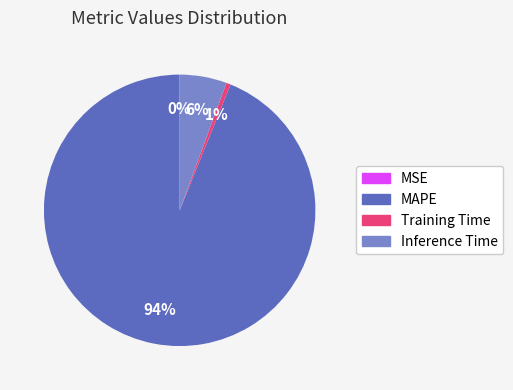

Which category has the biggest portion of the pie?

MAPE